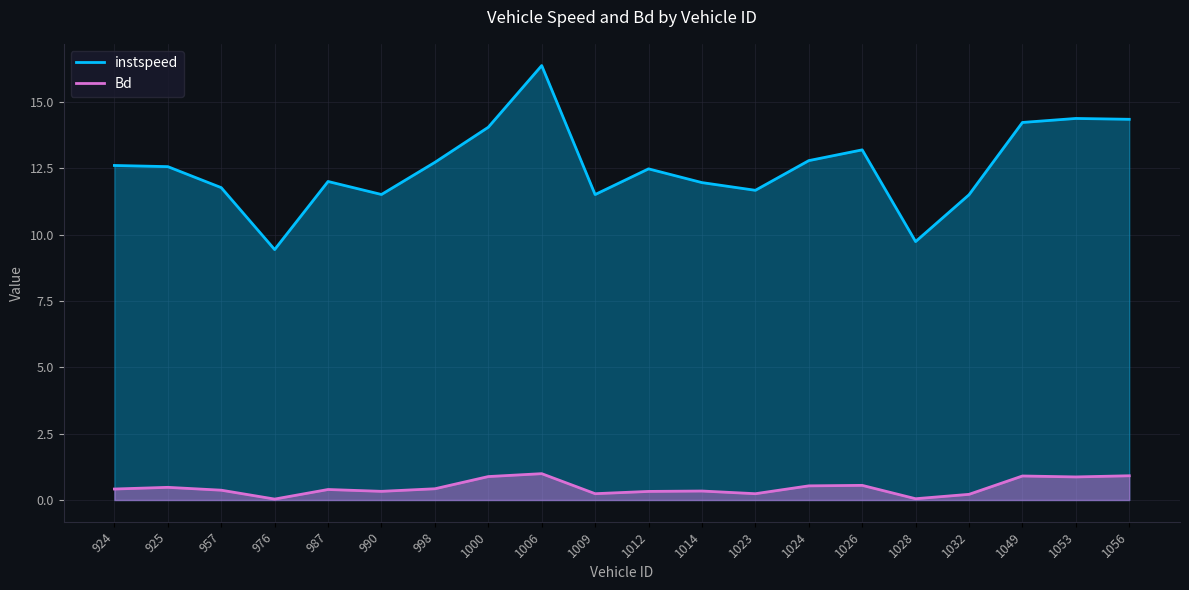

At which label is instspeed closest to 12?

987